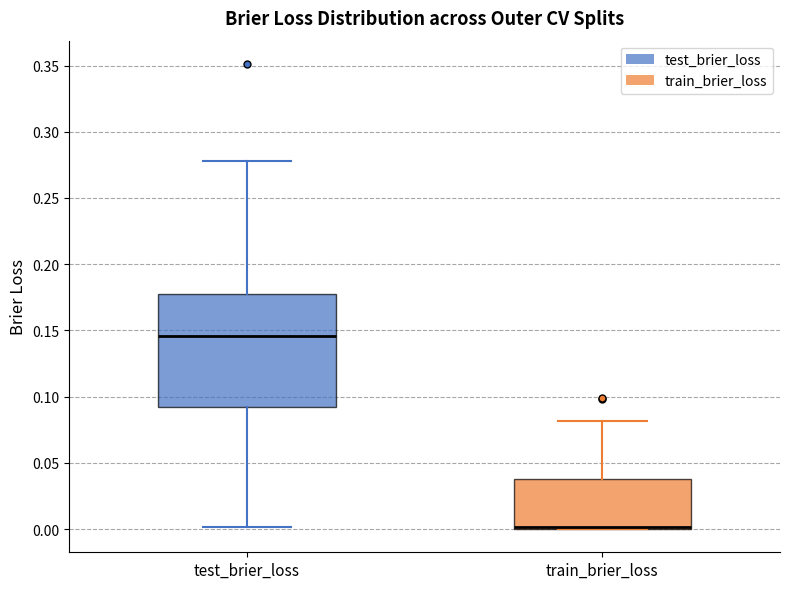

Which box is the tallest, from its lower edge to its upper edge?

test_brier_loss